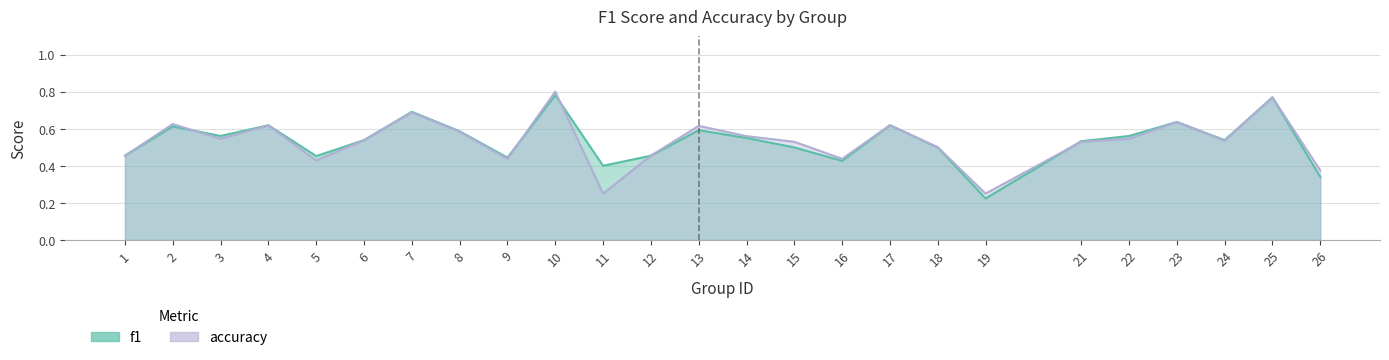

Is the value of accuracy at 22 greater than the value of f1 at 23?

No